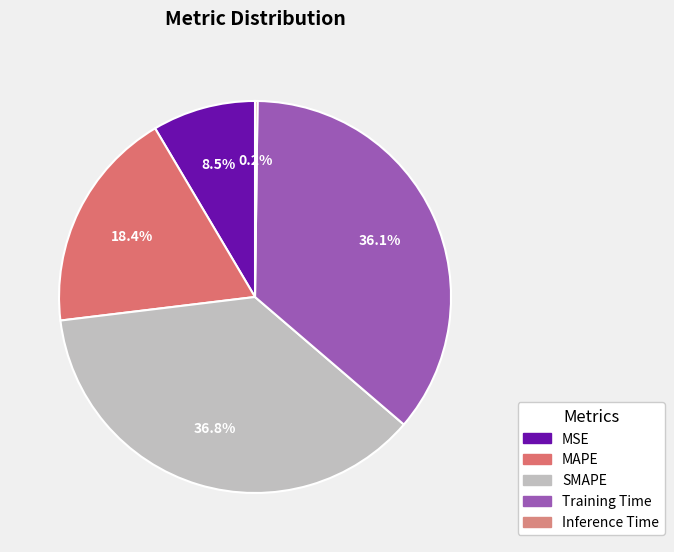

The MAPE slice represents 18% of the pie. True or false?

True